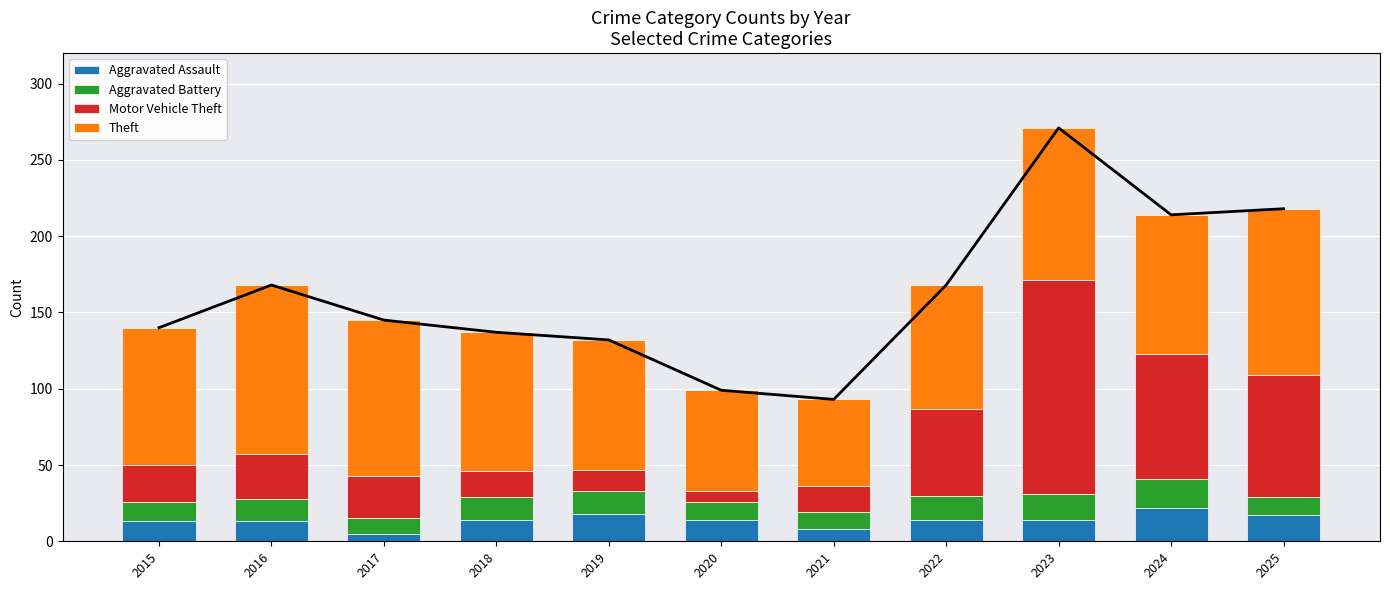

The value of Aggravated Assault at 2022 is 3. True or false?

False